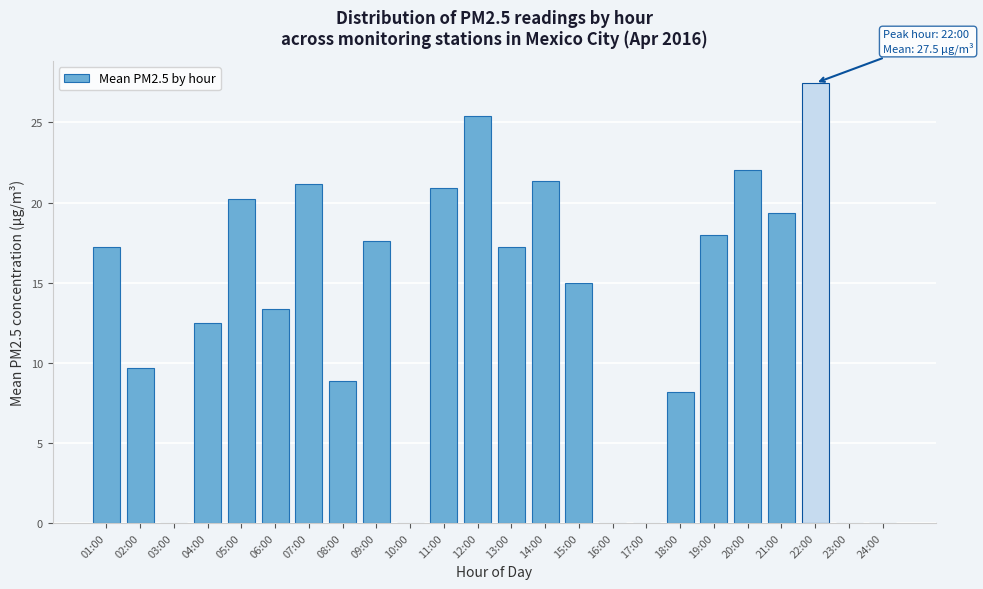

Which category has the highest value across all series?

22:00